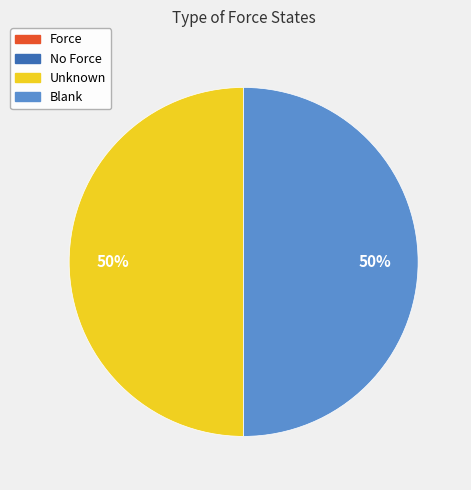

To the nearest percent, what is the difference between the largest and smallest slice percentages?

50%